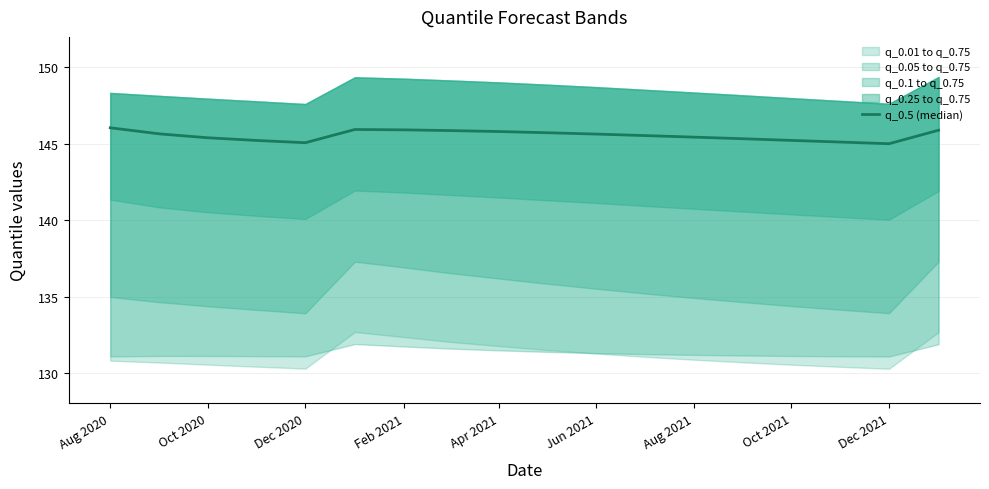

How many lines are shown in the chart?

1